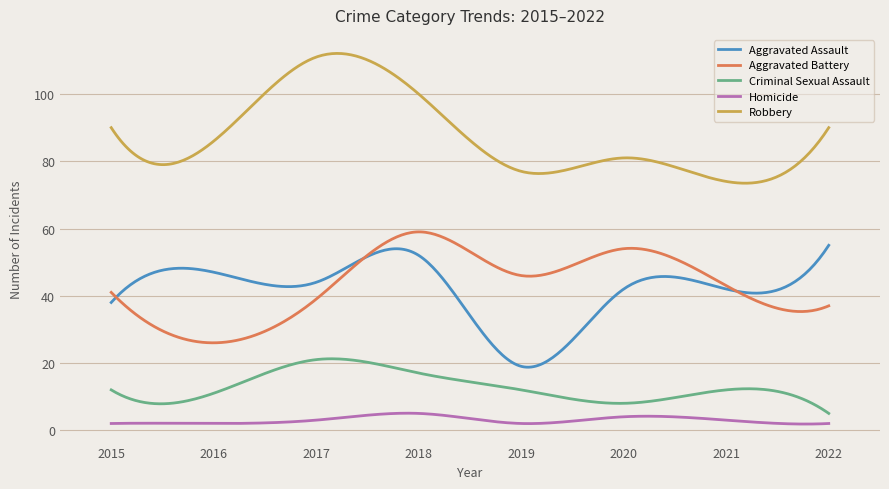

What is the greatest value displayed?

112.1